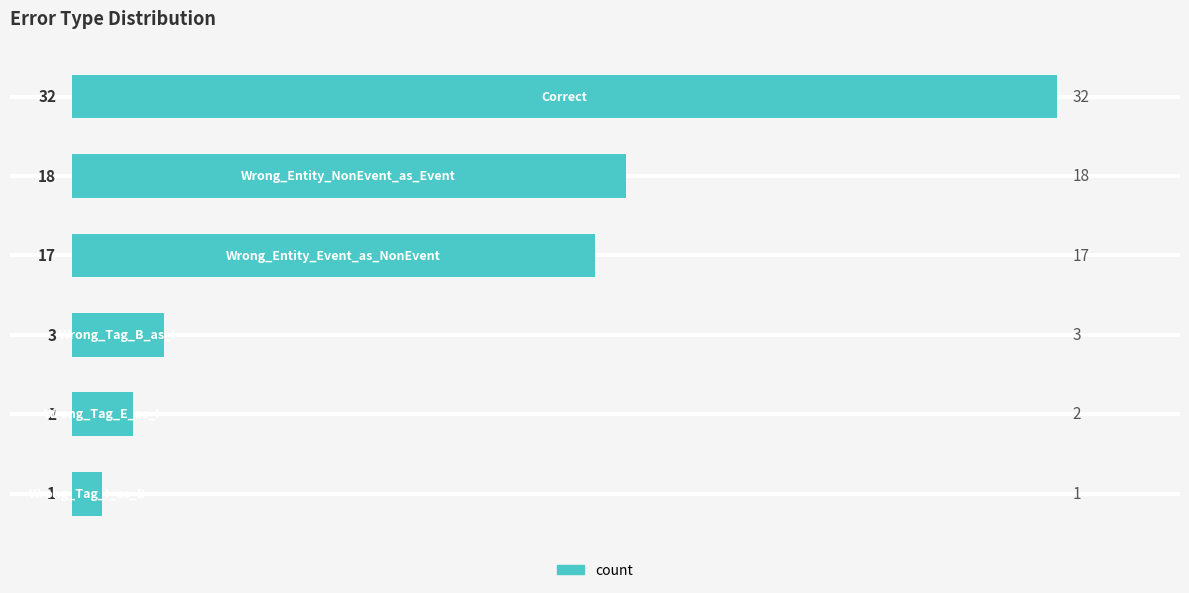

What is the value of the 6th bar from the top?

1